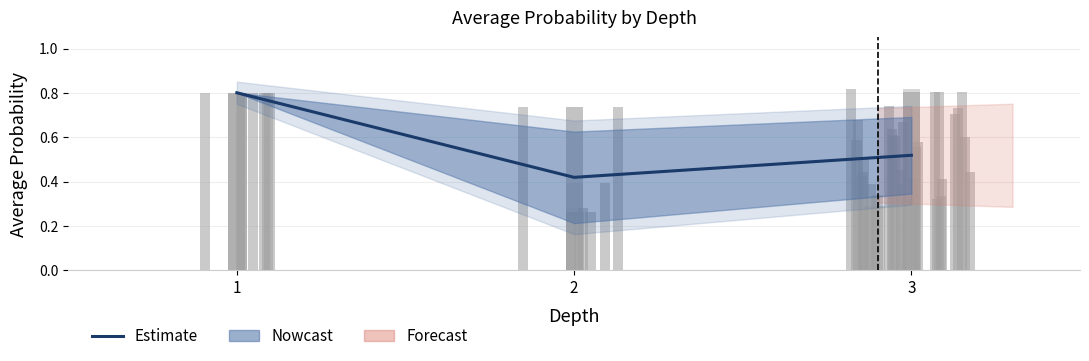

The value at 2 is 0.4. True or false?

True